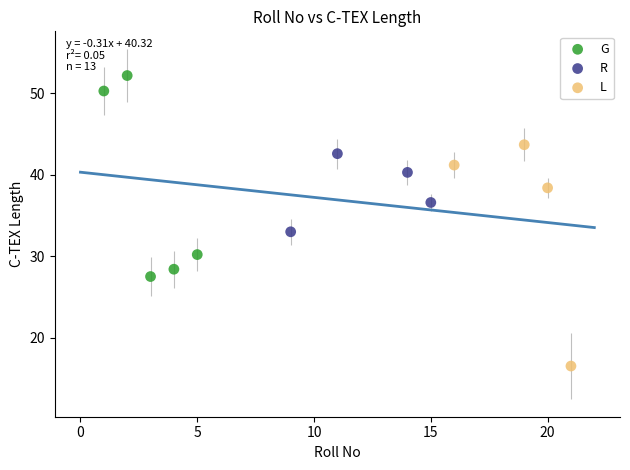

Which series reaches the minimum Y coordinate?

L